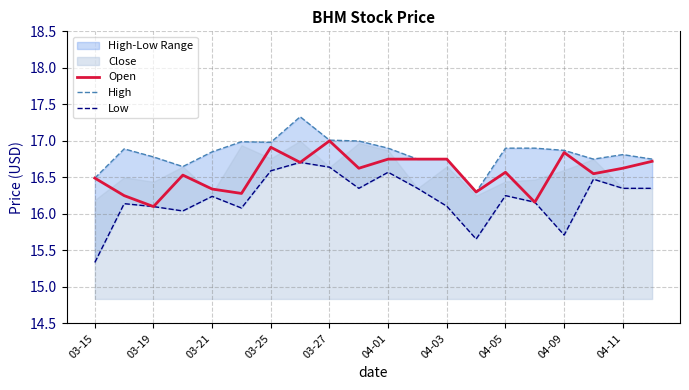

What is the difference between the maximum and minimum values in the Open series?

0.9